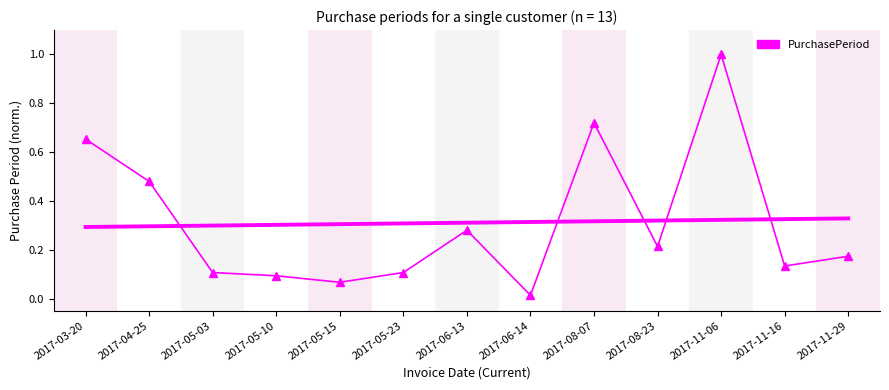

How many points are higher than both their immediate neighbors (excluding endpoints)?

3